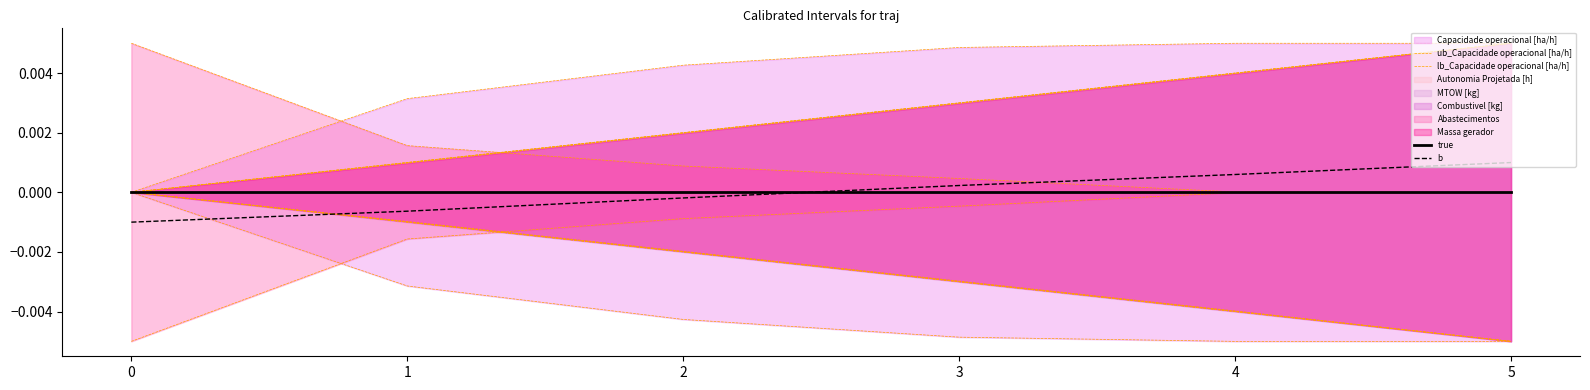

True or false: lb_Capacidade operacional [ha/h] and true cross at least once.

False